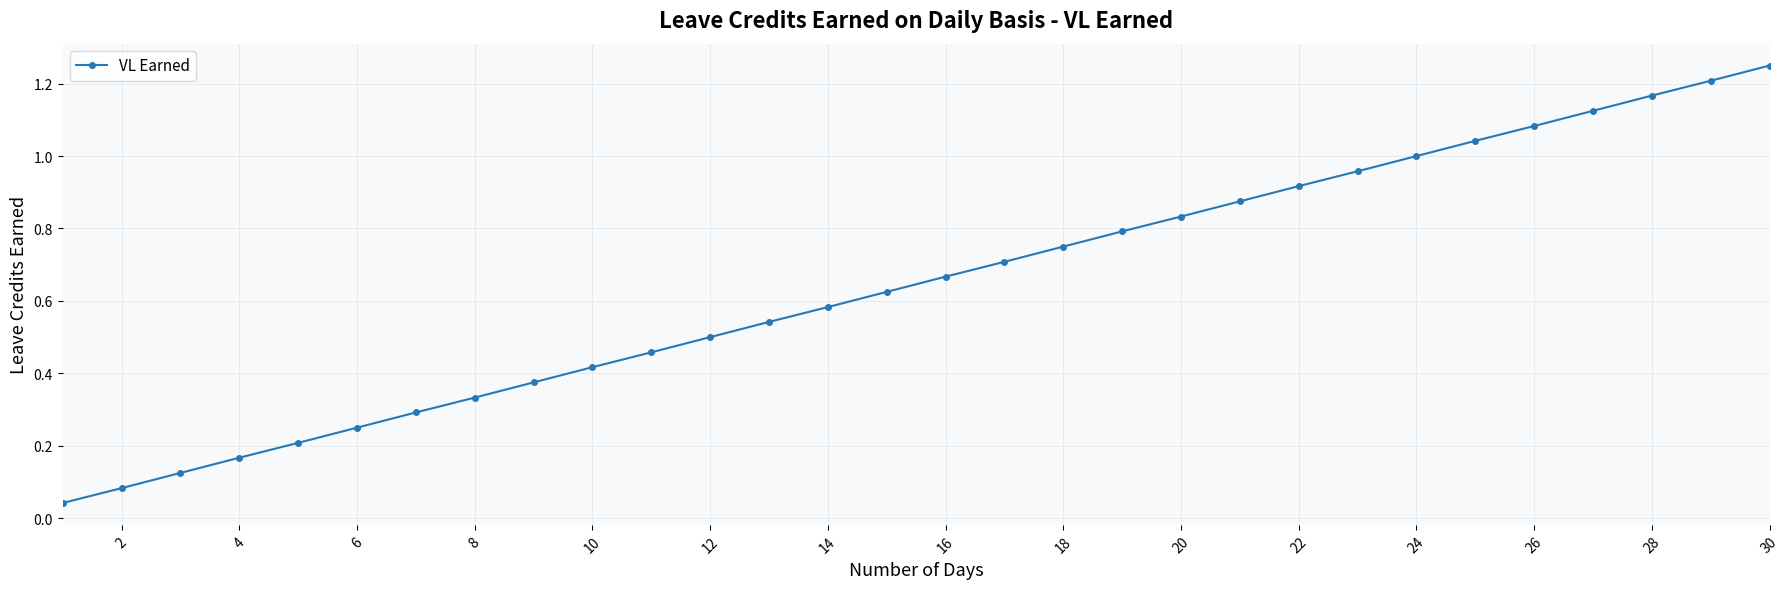

What is the sum of all values?

19.4